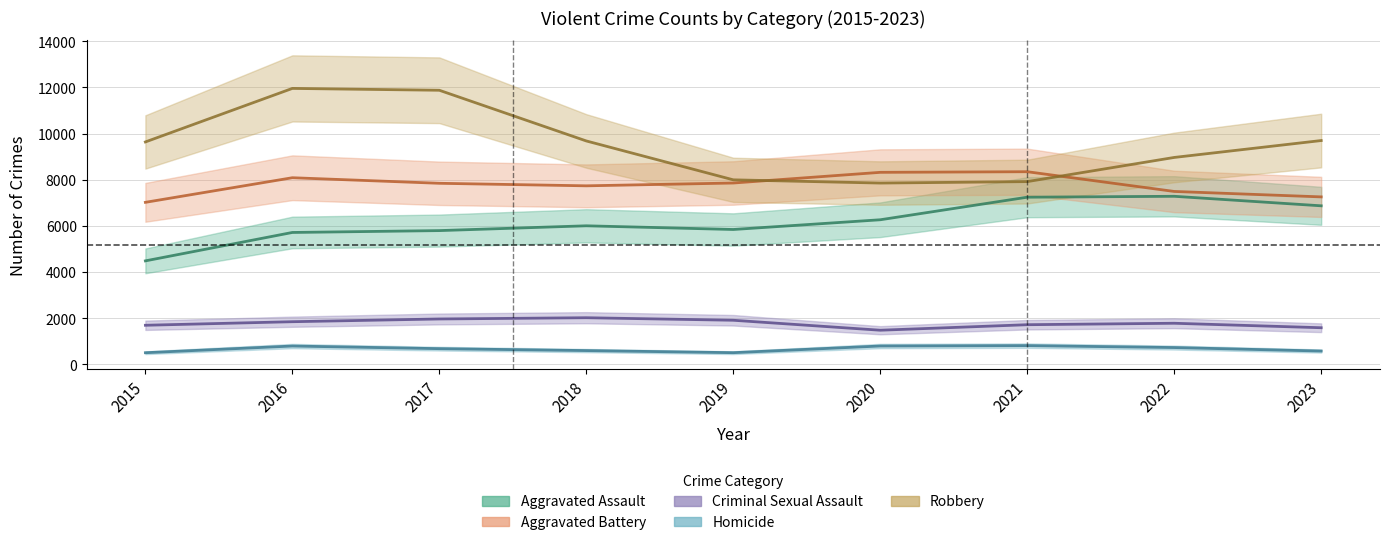

Which has a higher value, 2020 or 2023?

2023